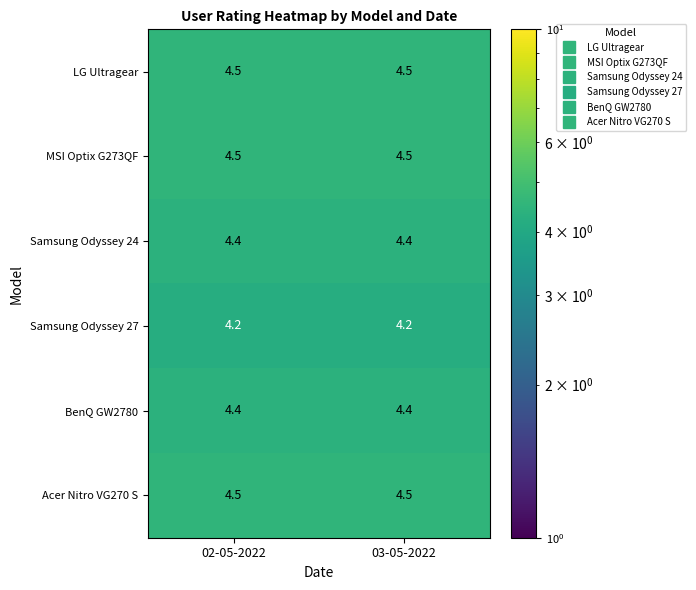

What is the greatest value displayed?

4.5